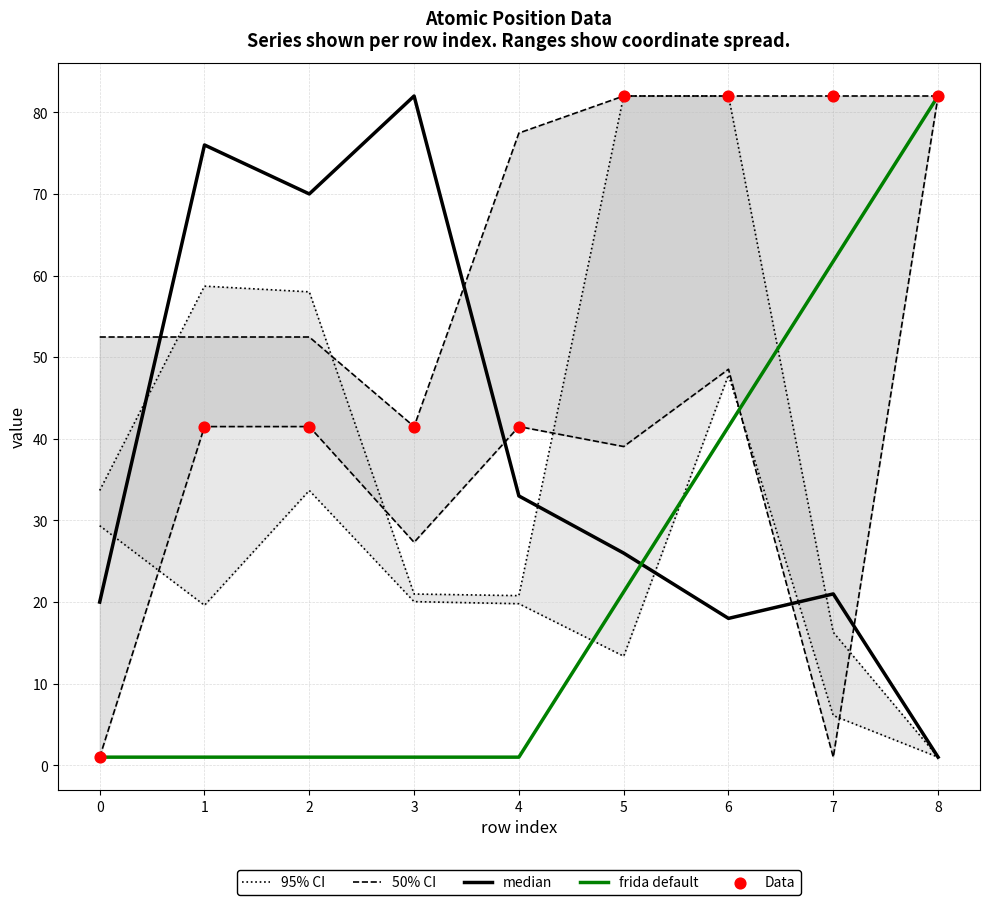

What is the maximum value for frida default?

82.0